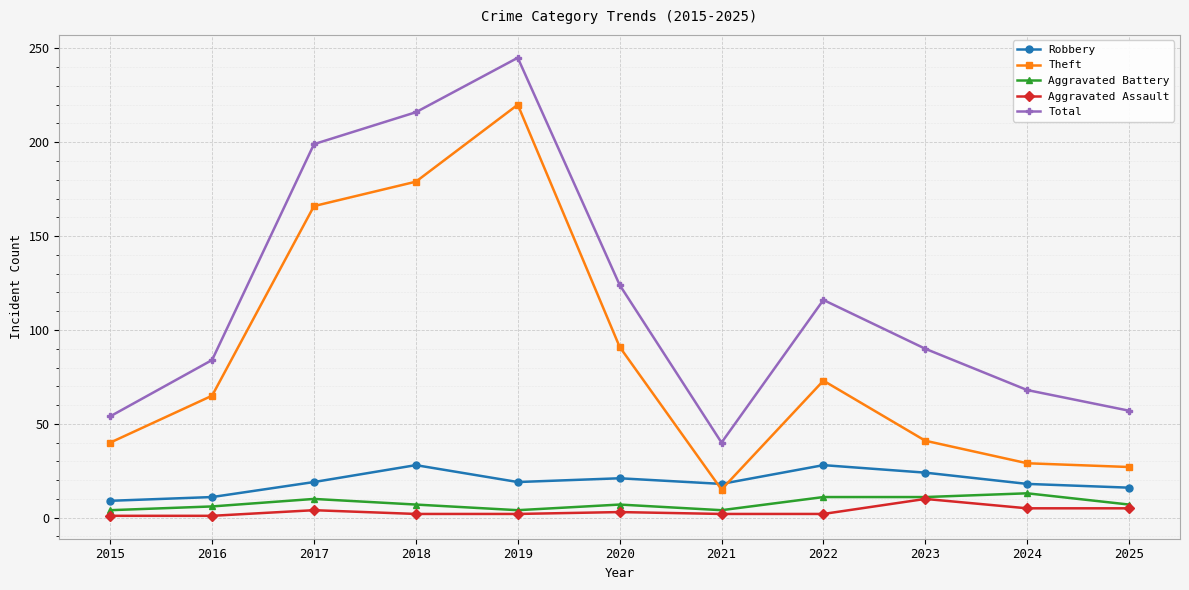

Which series changed the most between 2018 and 2024?

Theft